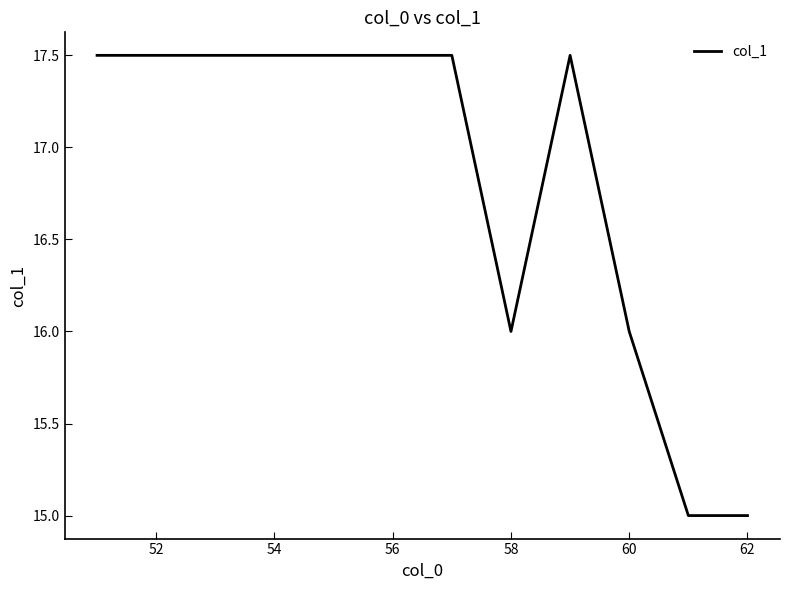

What is the greatest value displayed?

17.5